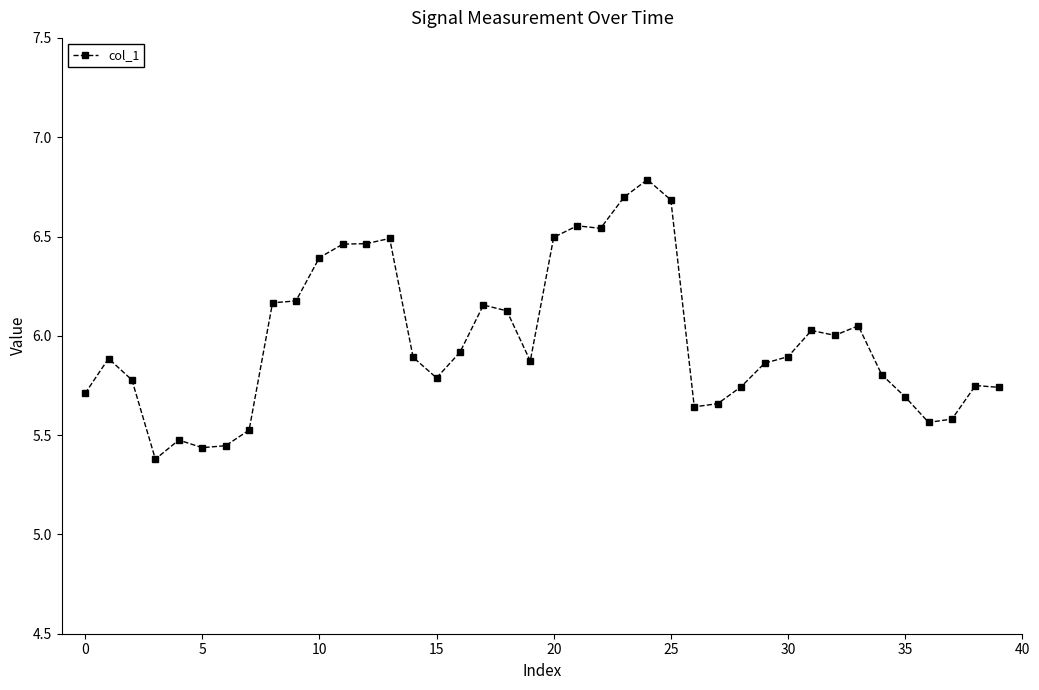

What is the greatest value displayed?

6.8